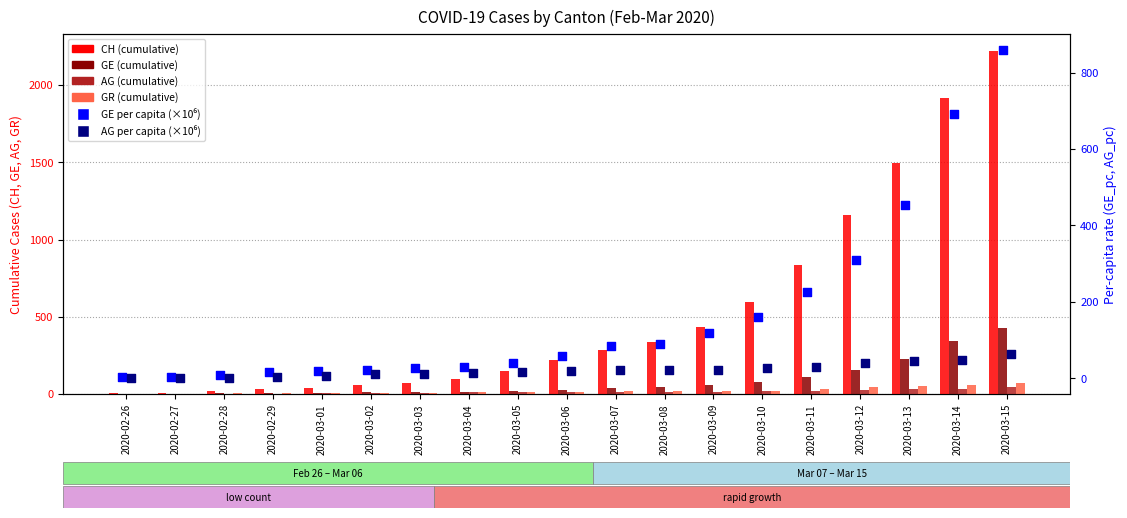

At which category is the sum across all series the highest?

2020-03-15